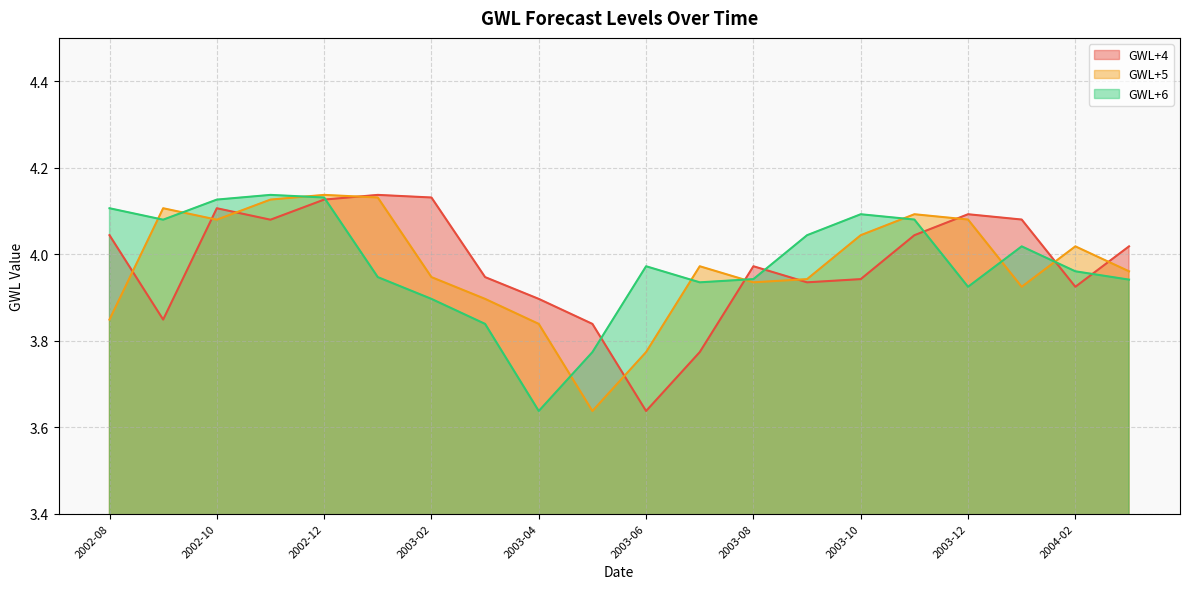

Reading right to left, list all the values displayed in this chart.

GWL+4: 2004-03=4.0	2004-02=3.9	2004-01=4.1	2003-12=4.1	2003-11=4.0	2003-10=3.9	2003-09=3.9	2003-08=4.0	2003-07=3.8	2003-06=3.6	2003-05=3.8	2003-04=3.9	2003-03=3.9	2003-02=4.1	2003-01=4.1	2002-12=4.1	2002-11=4.1	2002-10=4.1	2002-09=3.8	2002-08=4.0
GWL+5: 2004-03=4.0	2004-02=4.0	2004-01=3.9	2003-12=4.1	2003-11=4.1	2003-10=4.0	2003-09=3.9	2003-08=3.9	2003-07=4.0	2003-06=3.8	2003-05=3.6	2003-04=3.8	2003-03=3.9	2003-02=3.9	2003-01=4.1	2002-12=4.1	2002-11=4.1	2002-10=4.1	2002-09=4.1	2002-08=3.8
GWL+6: 2004-03=3.9	2004-02=4.0	2004-01=4.0	2003-12=3.9	2003-11=4.1	2003-10=4.1	2003-09=4.0	2003-08=3.9	2003-07=3.9	2003-06=4.0	2003-05=3.8	2003-04=3.6	2003-03=3.8	2003-02=3.9	2003-01=3.9	2002-12=4.1	2002-11=4.1	2002-10=4.1	2002-09=4.1	2002-08=4.1